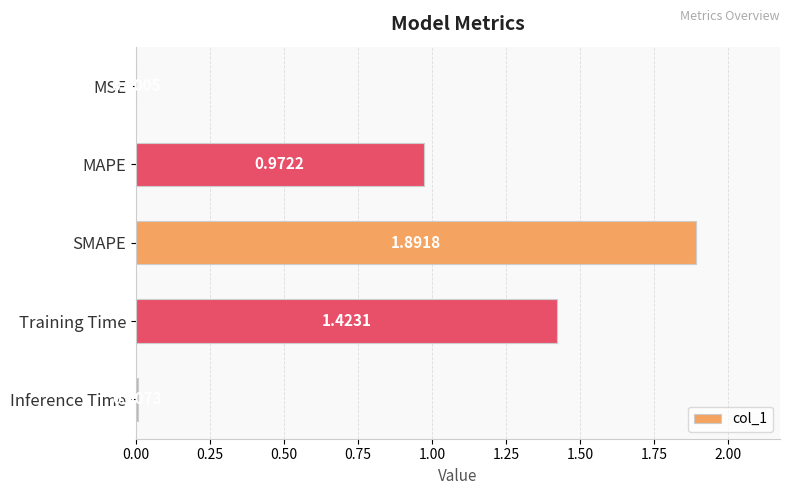

What is the sum of the values at Training Time and SMAPE?

3.3